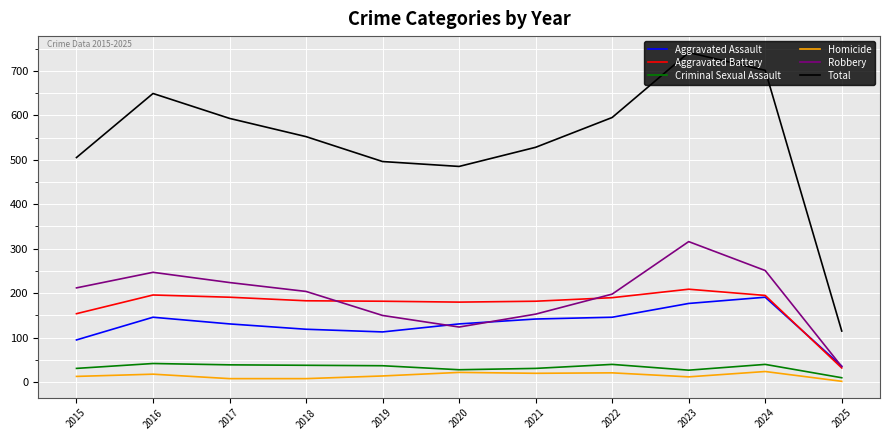

Rank the series by their maximum value, from lowest to highest.

Homicide, Criminal Sexual Assault, Aggravated Assault, Aggravated Battery, Robbery, Total